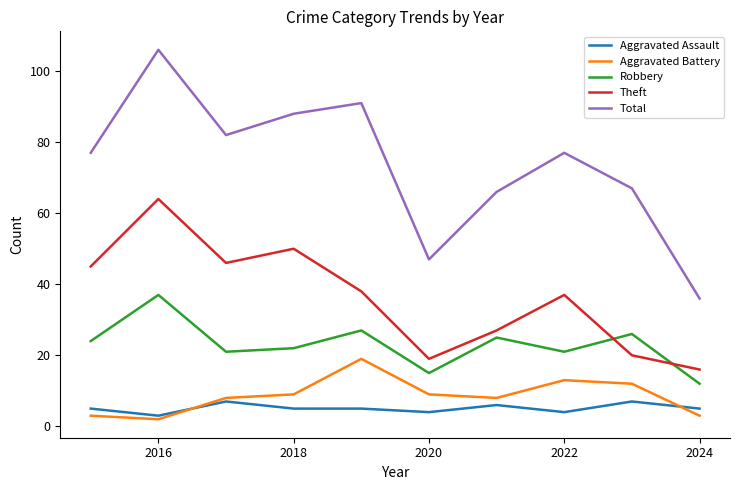

What is the greatest value displayed?

106